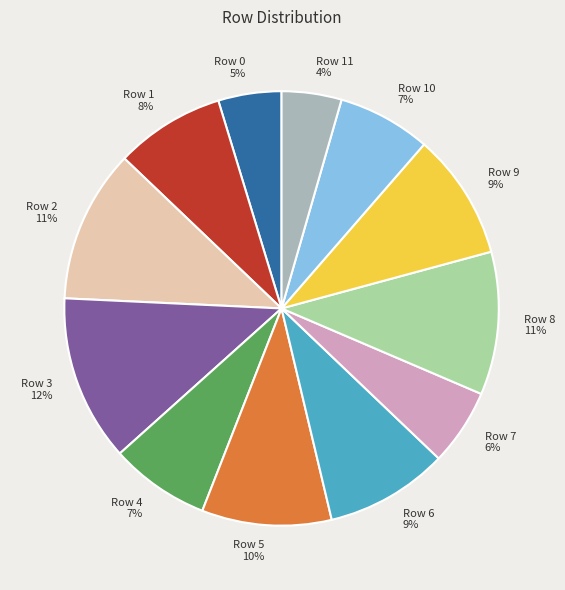

Count the number of slices in the pie.

12